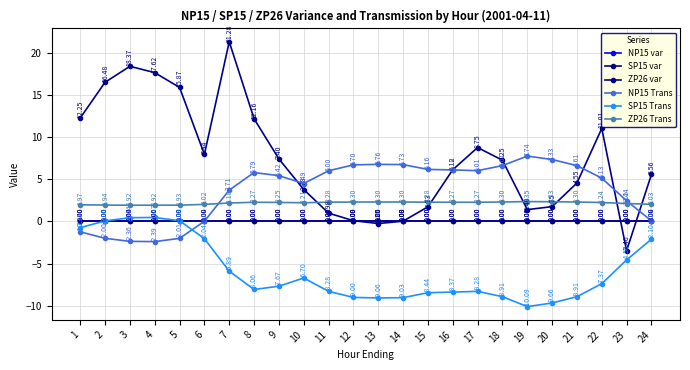

Is this an area chart (filled region under the line)?

No